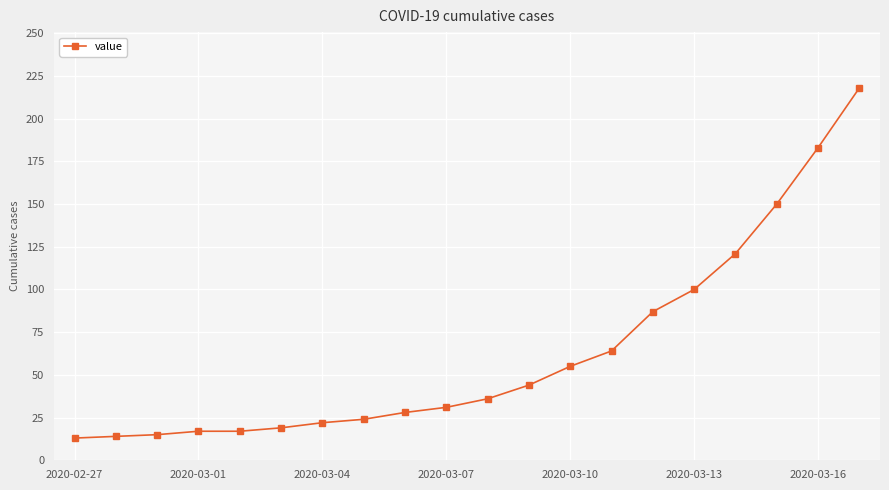

What is the average value?

63